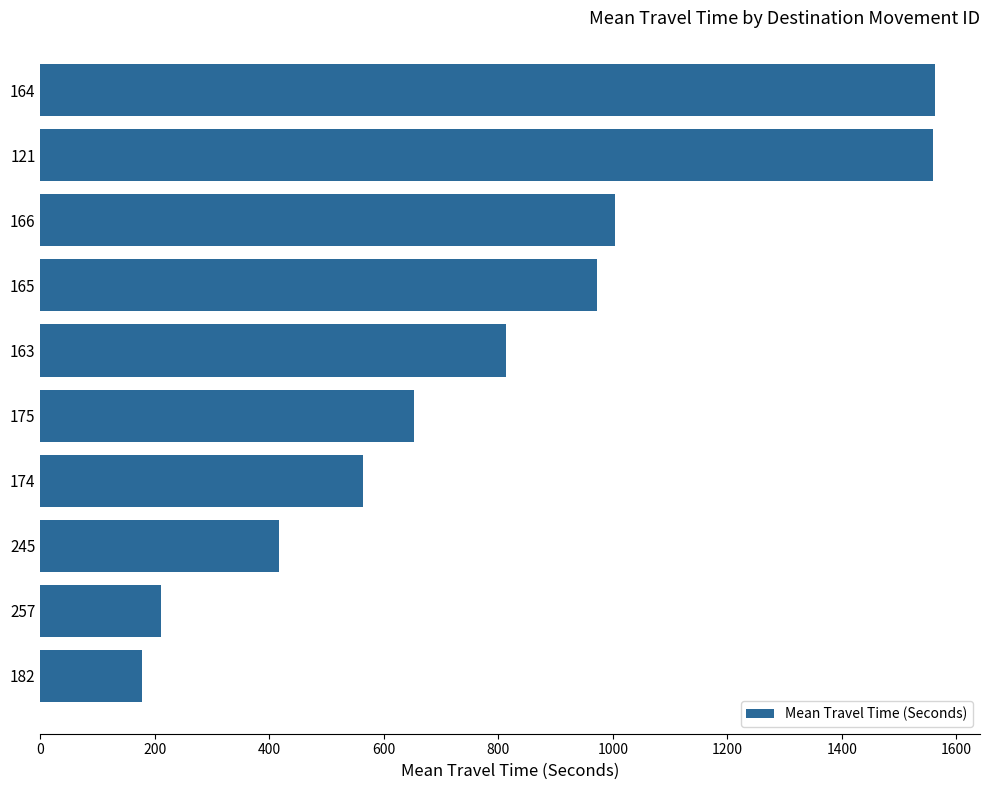

What is the change in value from 182 to 163?

+636